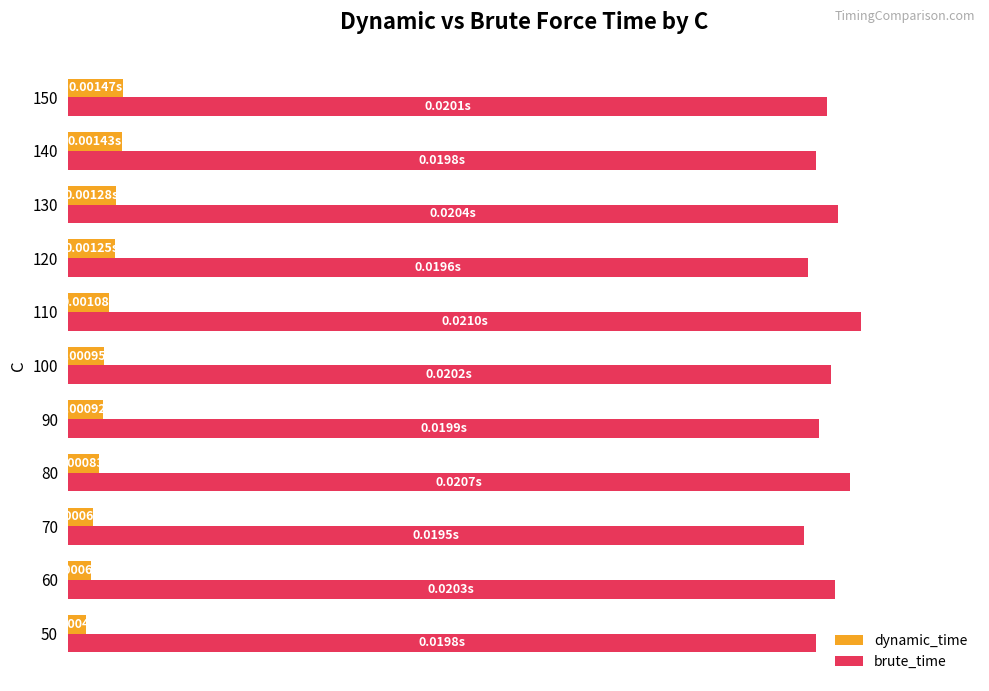

What are all the series names shown in the legend?

dynamic_time, brute_time